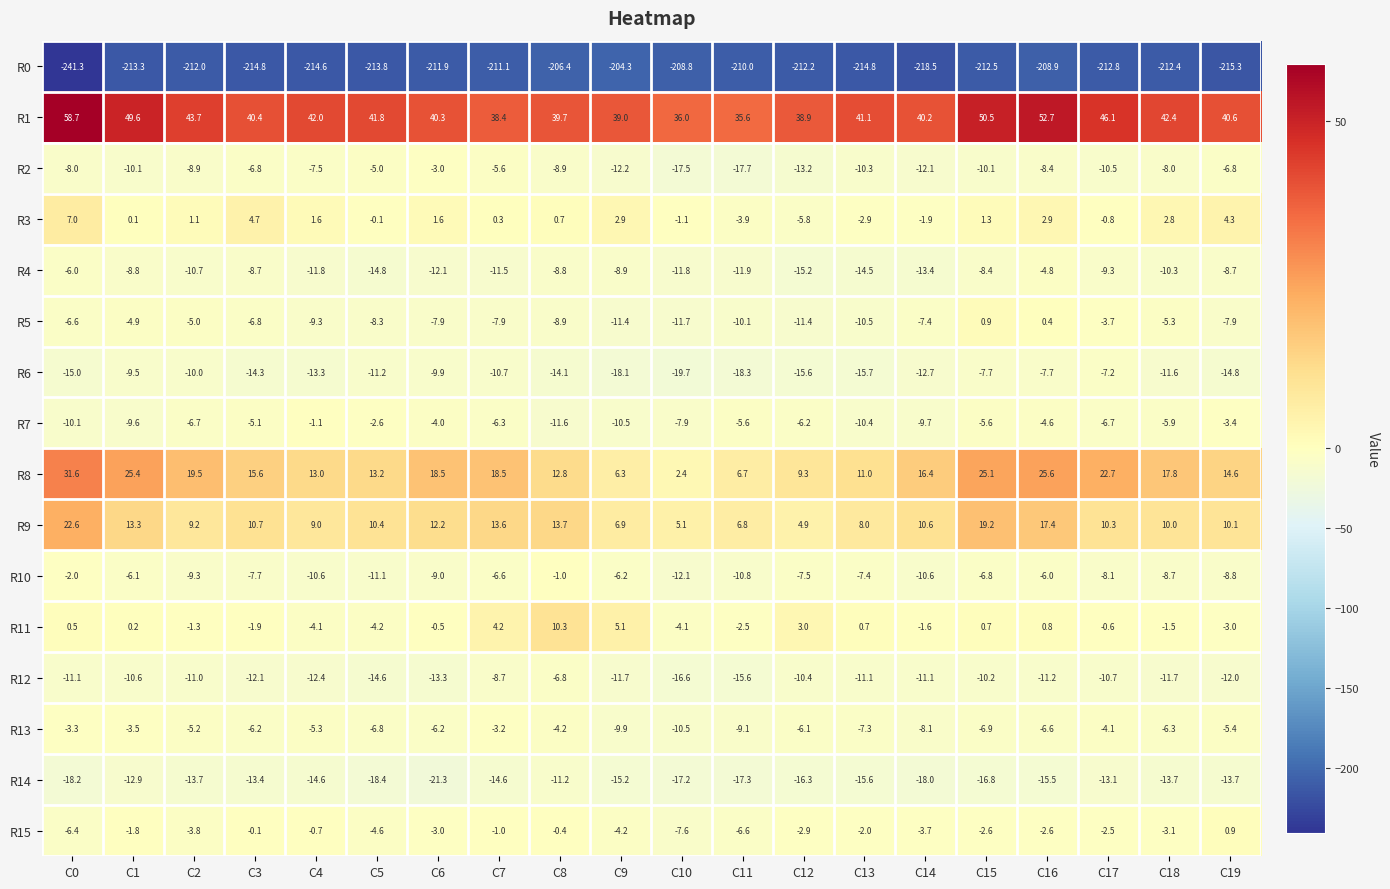

Which series has the widest spread of values?

R0